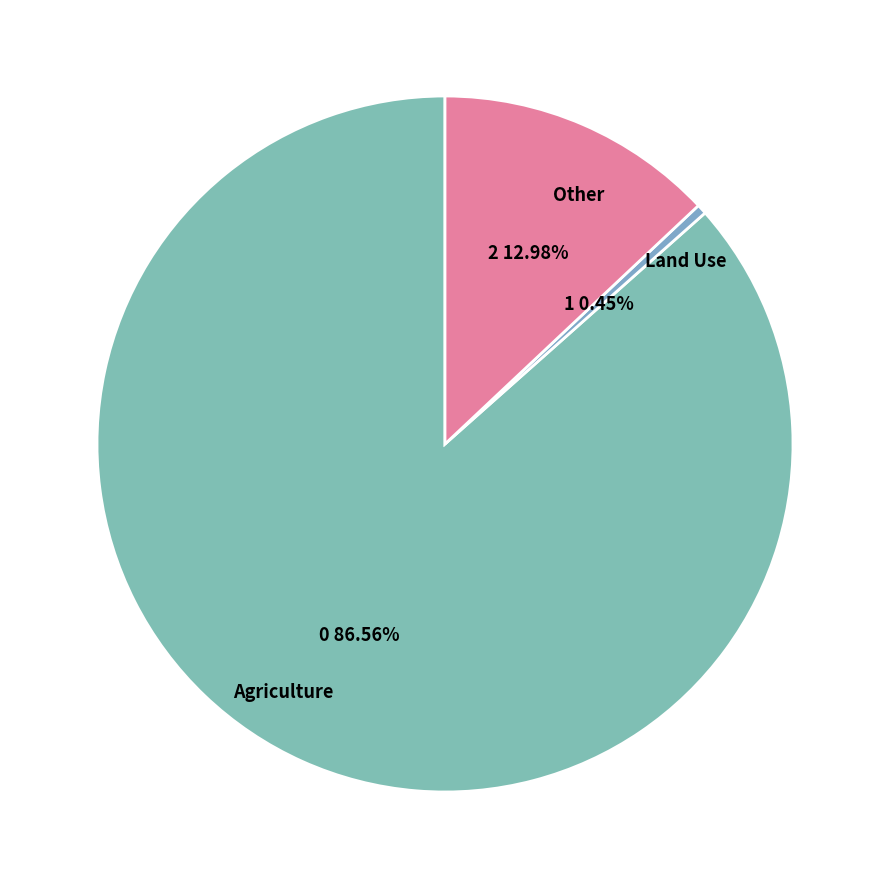

What is the largest slice in the pie chart?

Agriculture